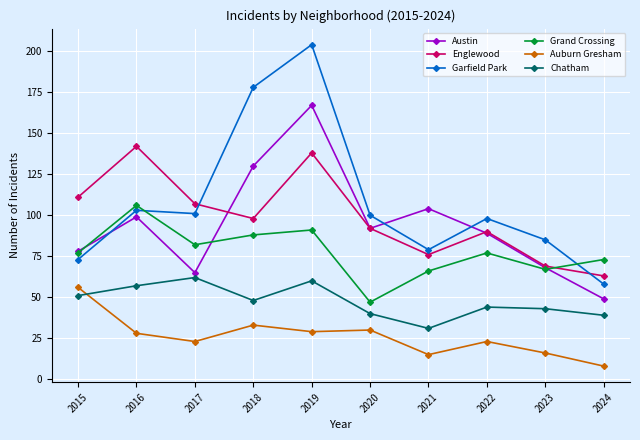

List the labels in order of Englewood value, smallest first.

2024, 2023, 2021, 2022, 2020, 2018, 2017, 2015, 2019, 2016